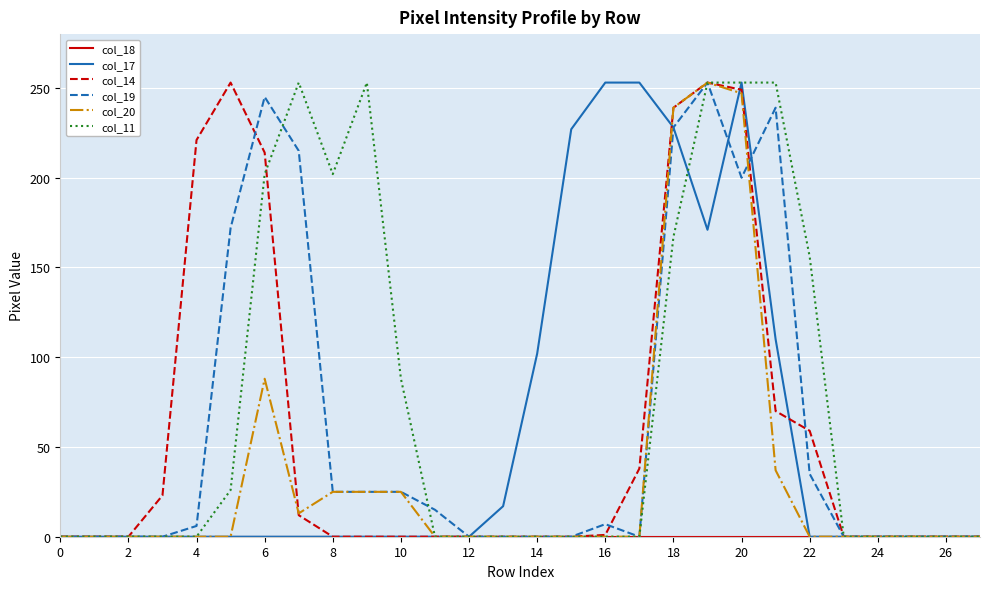

What is the average value of the col_14 series?

58